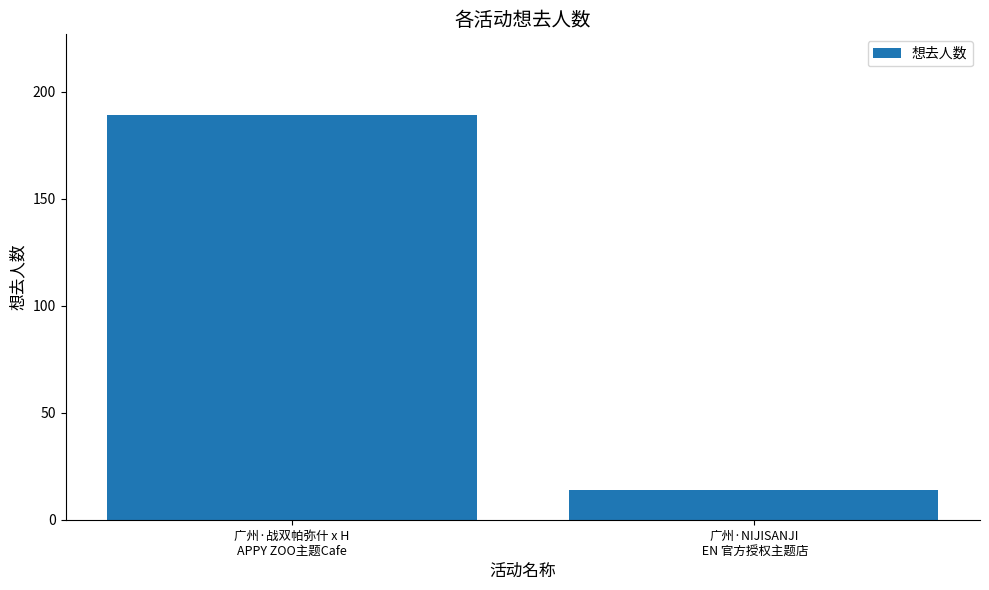

What is the label of the 1st bar from the right?

广州·NIJISANJI
 EN 官方授权主题店